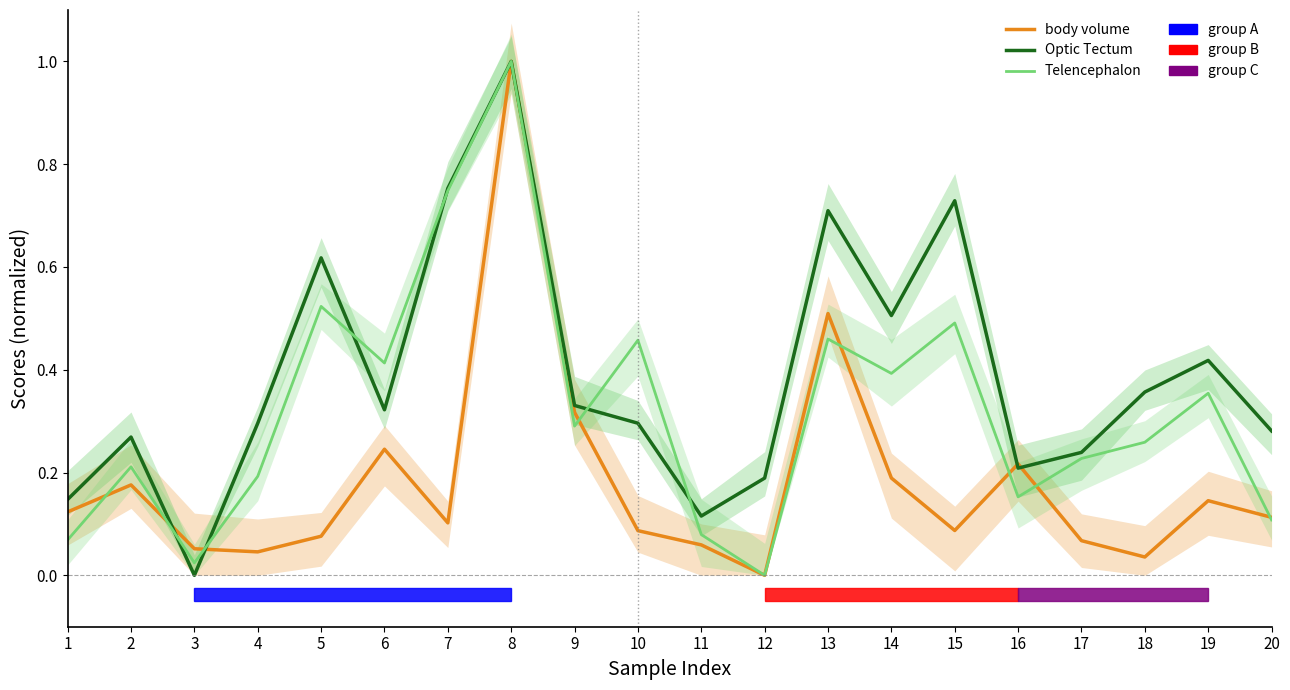

Where is the first local maximum for body volume?

2